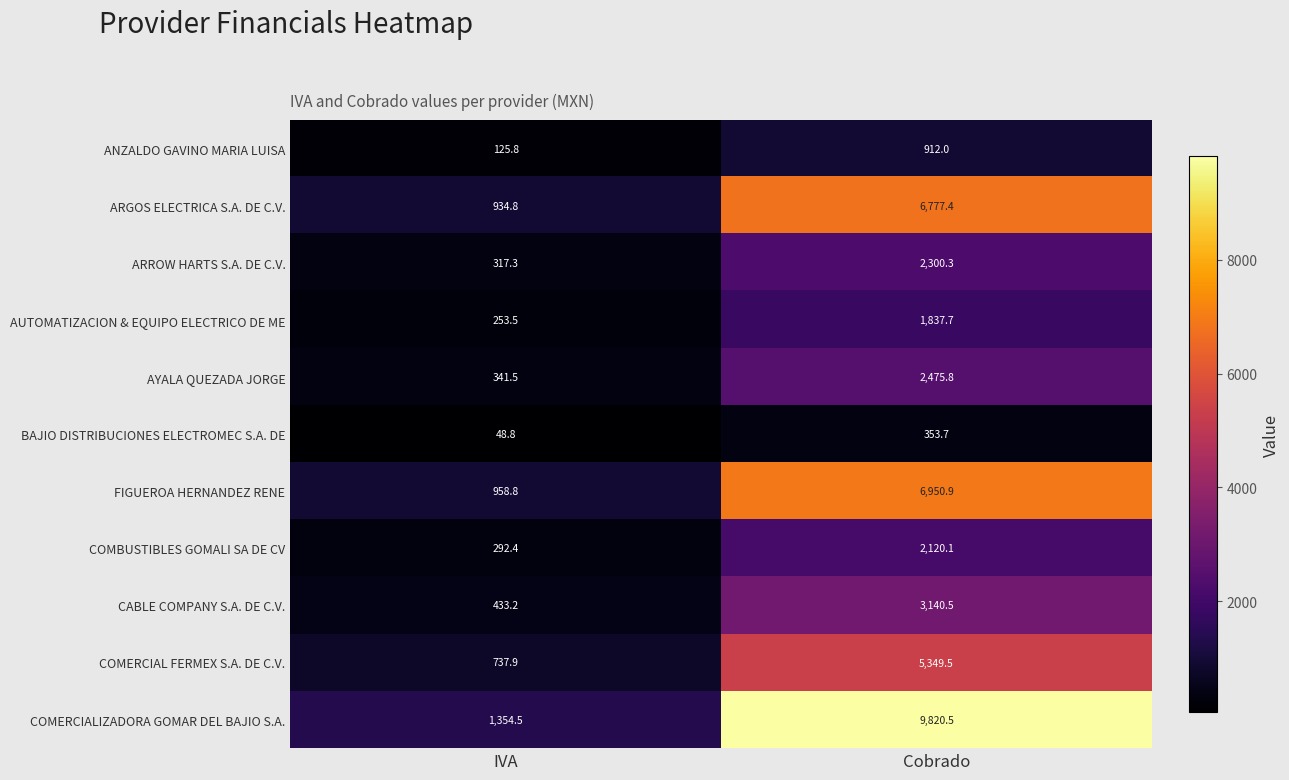

What is the difference between the COMBUSTIBLES GOMALI SA DE CV values at Cobrado and IVA?

1827.7